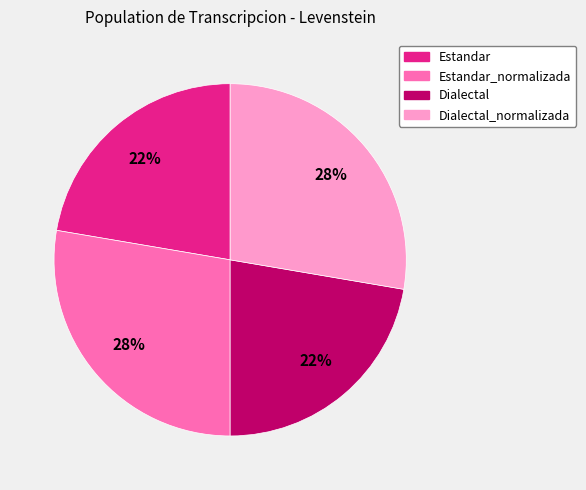

To the nearest percent, what is the combined percentage of Estandar and Estandar_normalizada?

50%